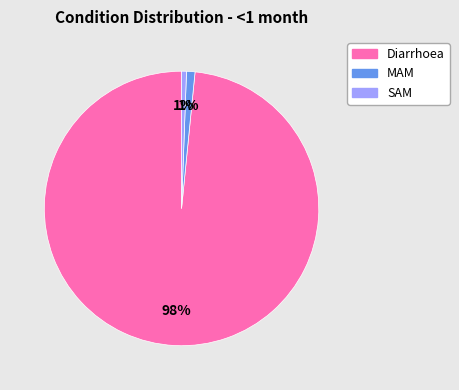

Which has a higher value, Diarrhoea or SAM?

Diarrhoea